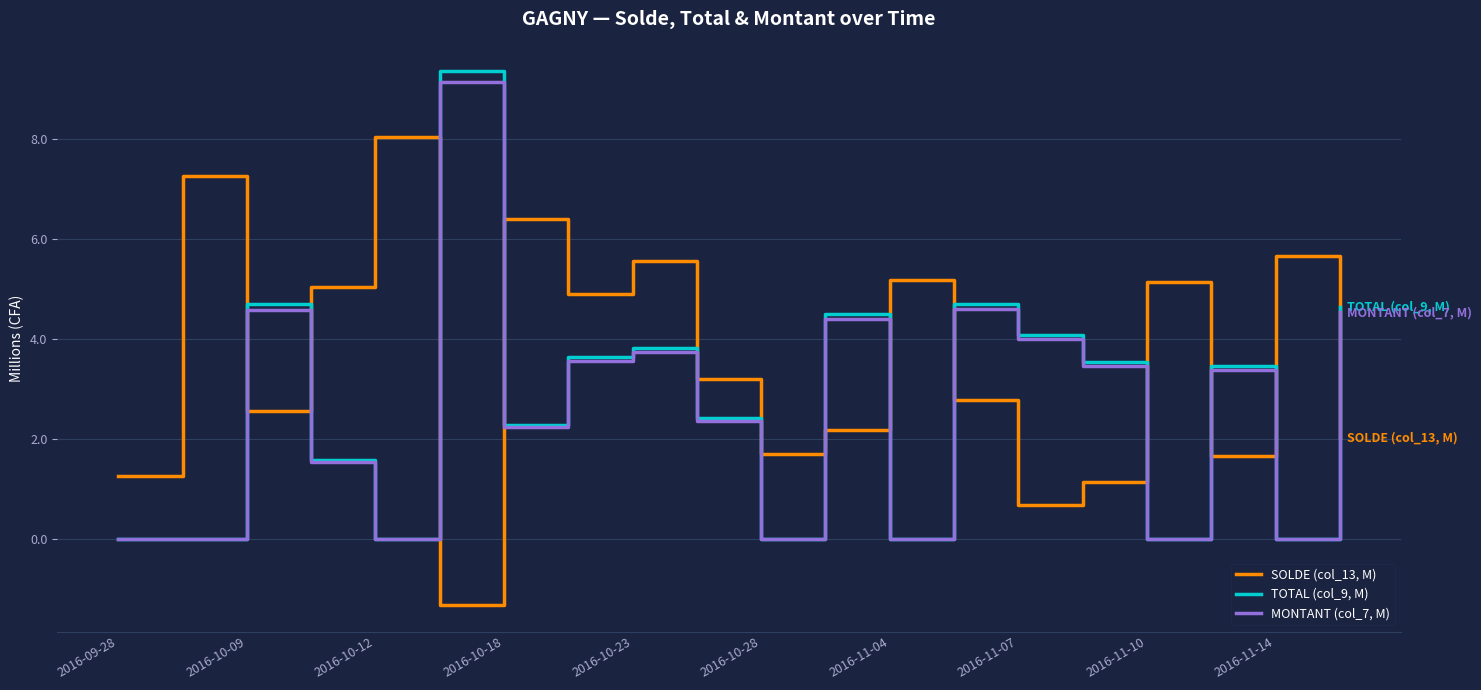

Which series ends up on top after the final intersection of SOLDE (col_13, M) and TOTAL (col_9, M)?

TOTAL (col_9, M)